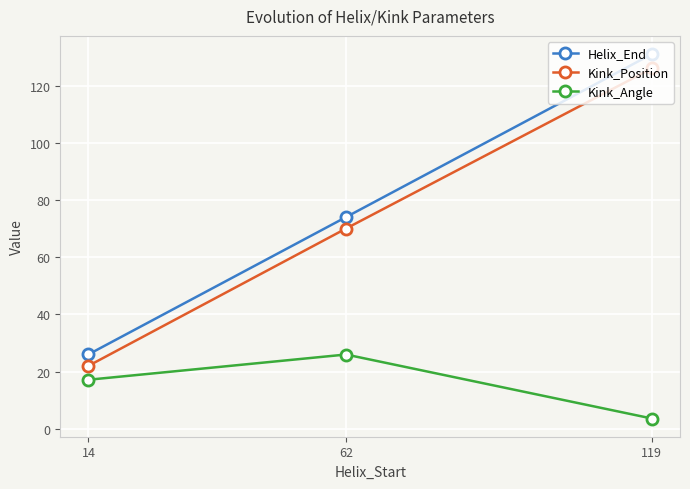

What is the sum of the Kink_Position values at 62 and 14?

92.0